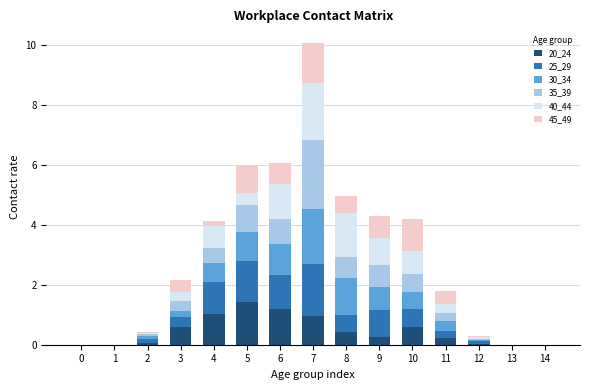

How many categories are shown in the chart?

15